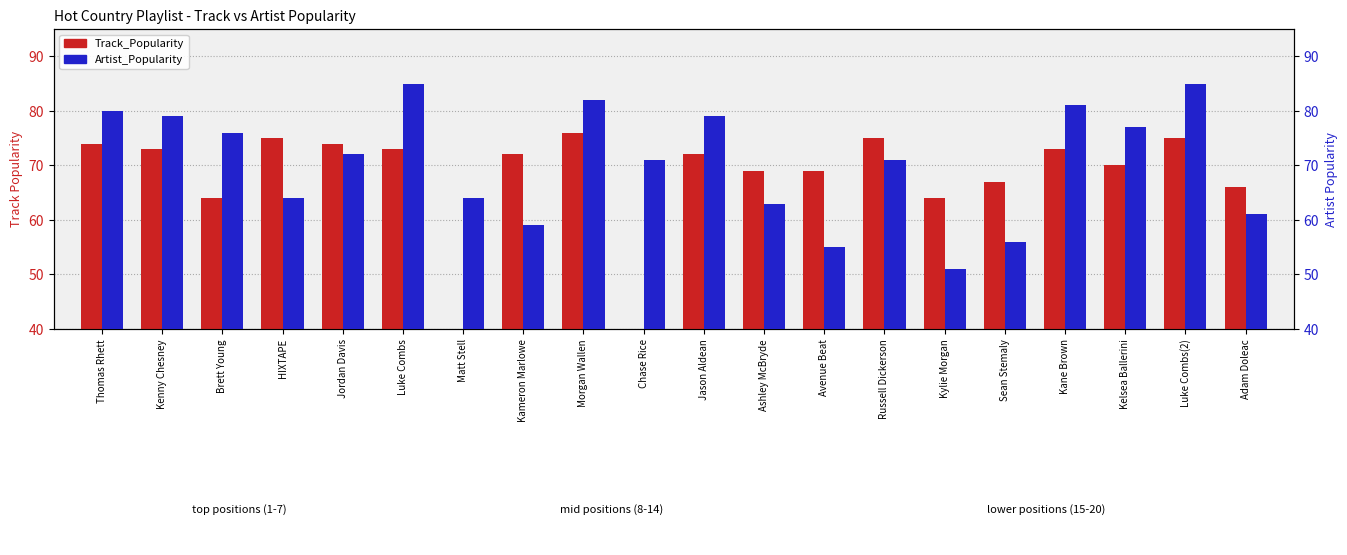

What is the label of the 8th bar from the right?

Avenue Beat